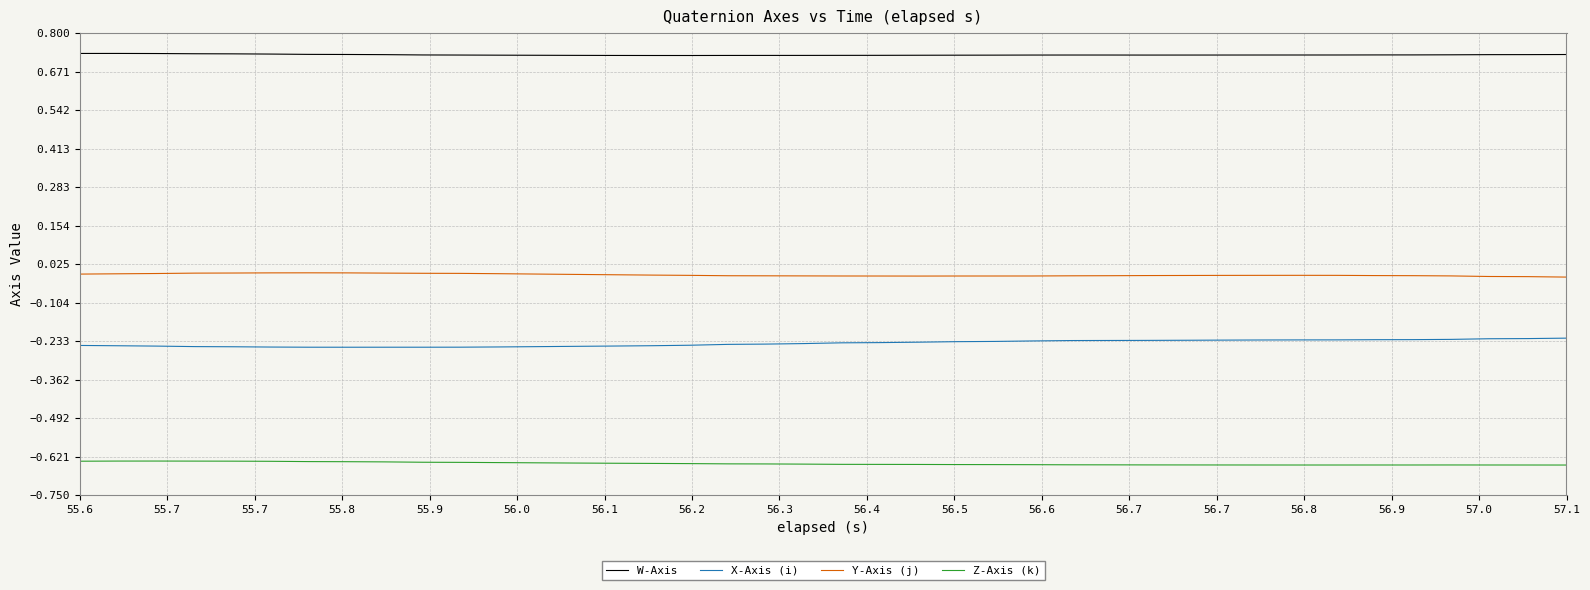

Rank the series by their maximum value, from lowest to highest.

Z-Axis (k), X-Axis (i), Y-Axis (j), W-Axis